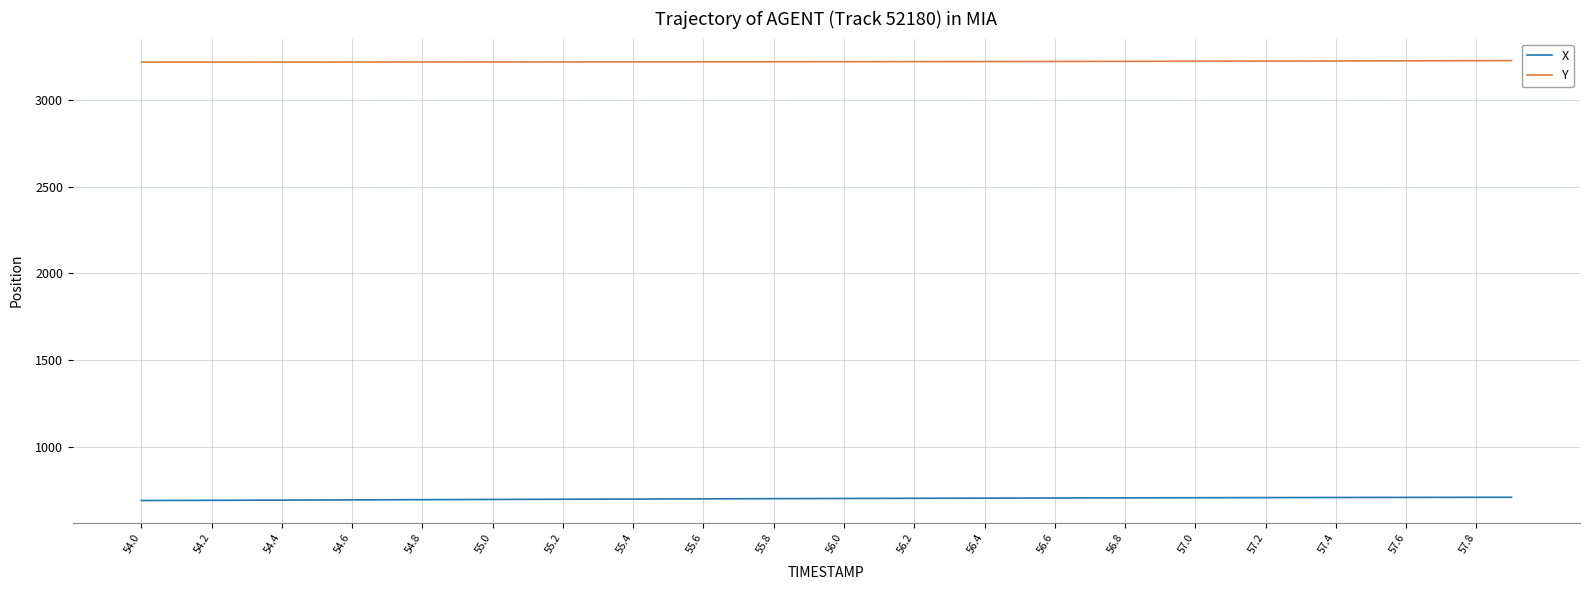

What is the smallest value displayed?

691.2